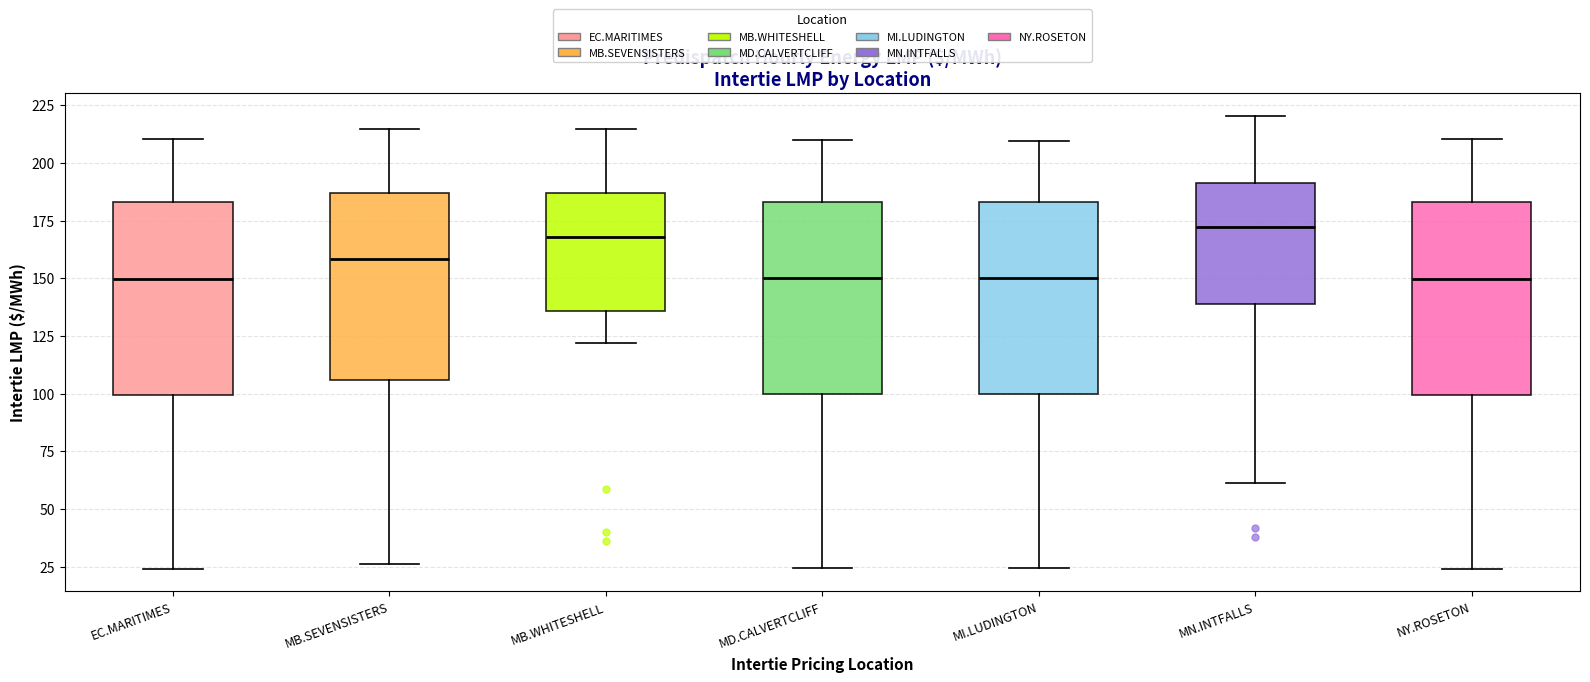

Where is the lower edge of the box for MB.SEVENSISTERS on the y-axis? The values are not printed on the chart, so give them approximately, as read against the axis.

105